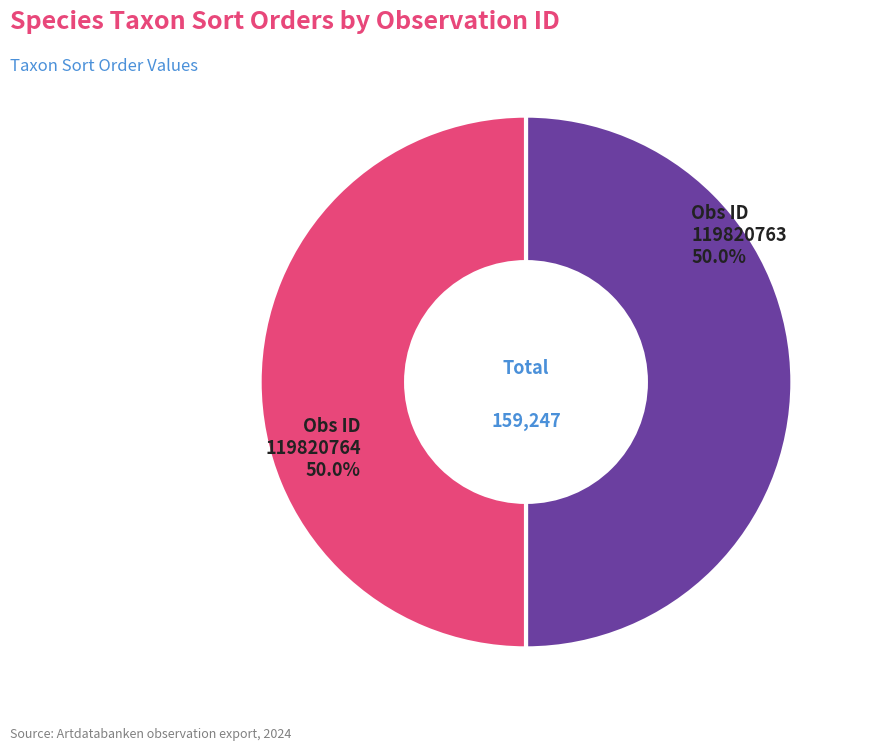

How many slices are in this pie chart?

2